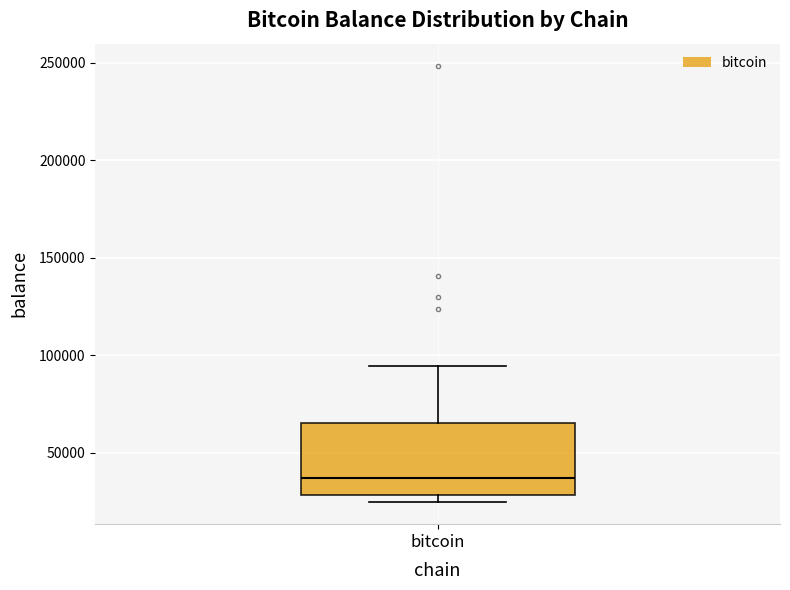

Where does the upper whisker of the box for bitcoin end on the y-axis? The values are not printed on the chart, so give them approximately, as read against the axis.

95000